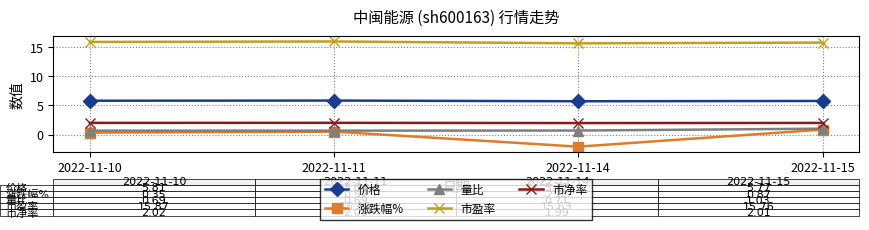

What is the minimum value shown in the chart?

-2.0